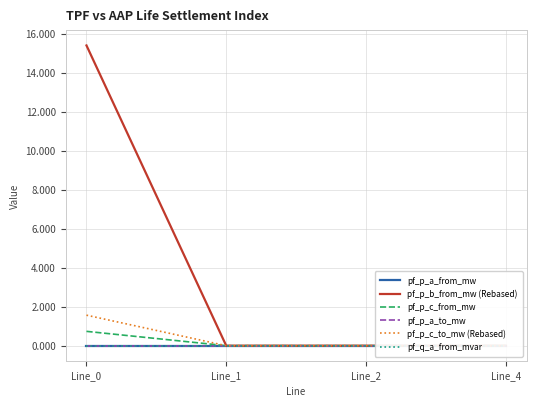

Which series changed the most between Line_0 and Line_4?

pf_p_b_from_mw (Rebased)